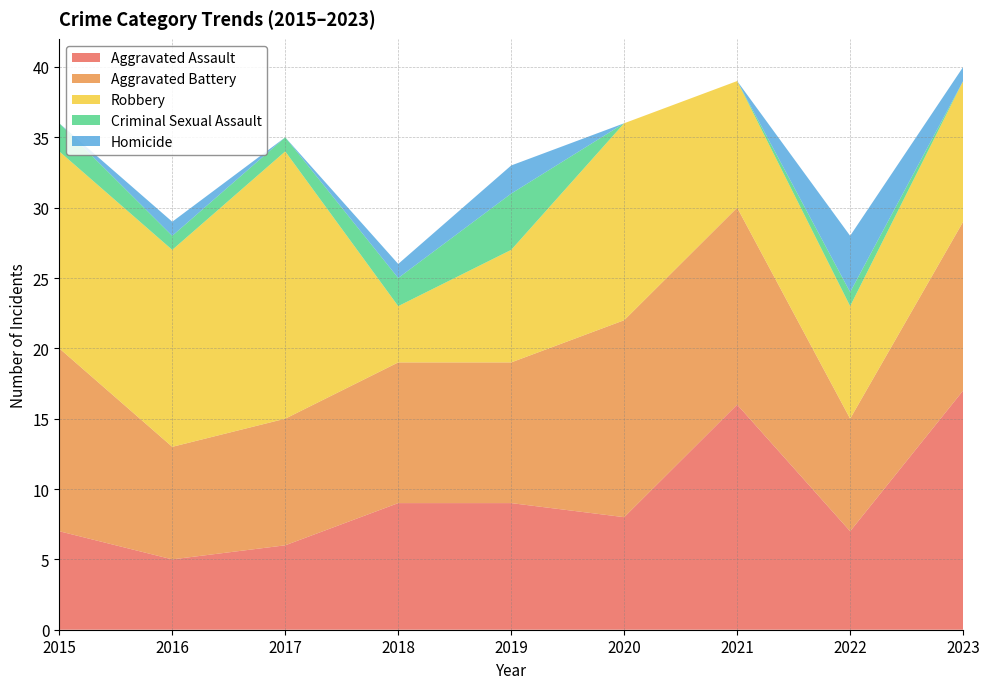

Reading left to right, list all the values displayed in this chart.

Aggravated Assault: 7	5	6	9	9	8	16	7	17
Aggravated Battery: 13	8	9	10	10	14	14	8	12
Robbery: 14	14	19	4	8	14	9	8	10
Criminal Sexual Assault: 2	1	1	2	4	0	0	1	0
Homicide: 0	1	0	1	2	0	0	4	1